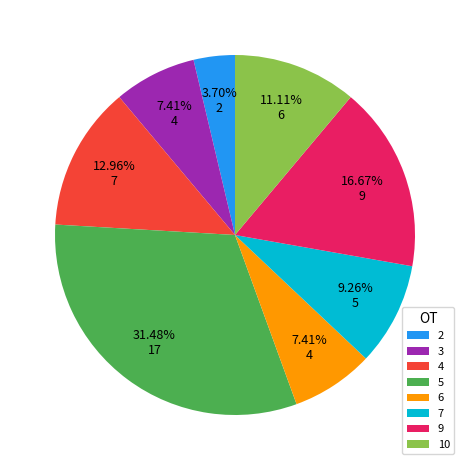

How many slices are in this pie chart?

8